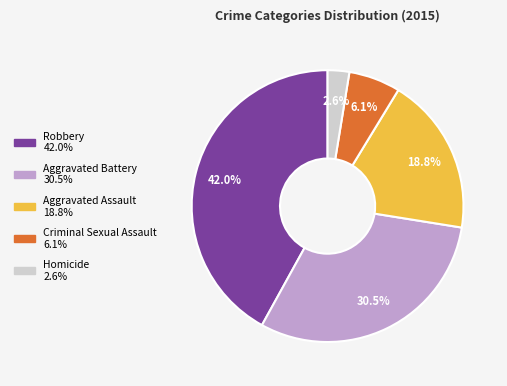

What portion of the pie excludes Homicide?

97.4%